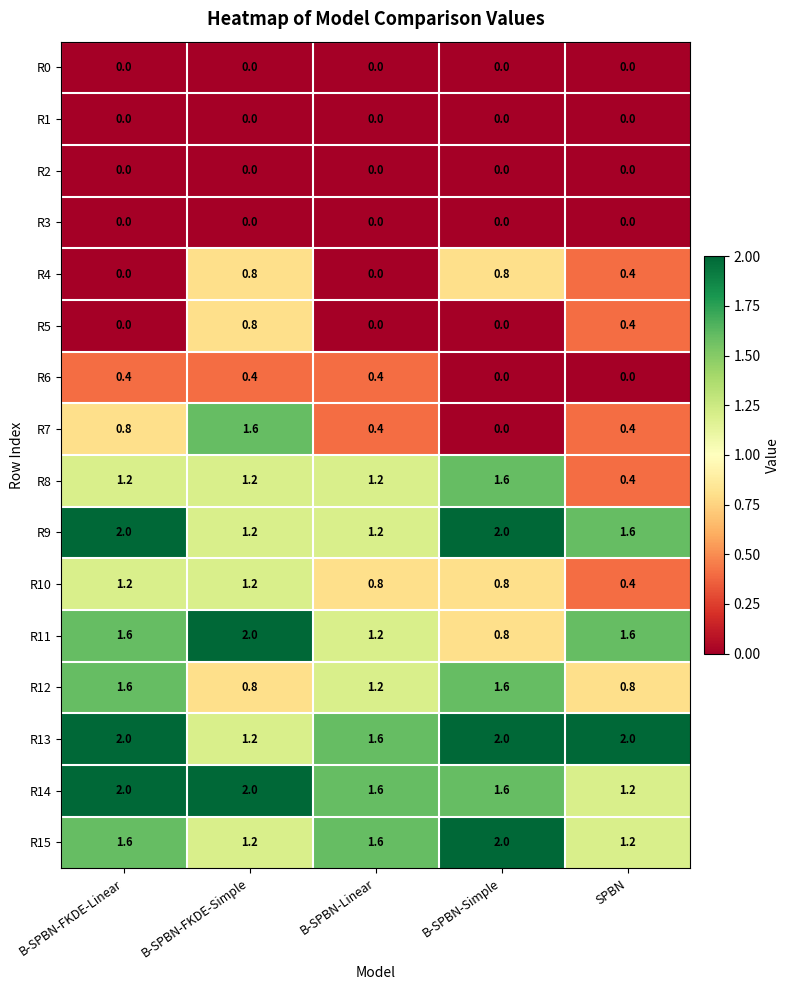

Which series has the largest total across all categories?

R13